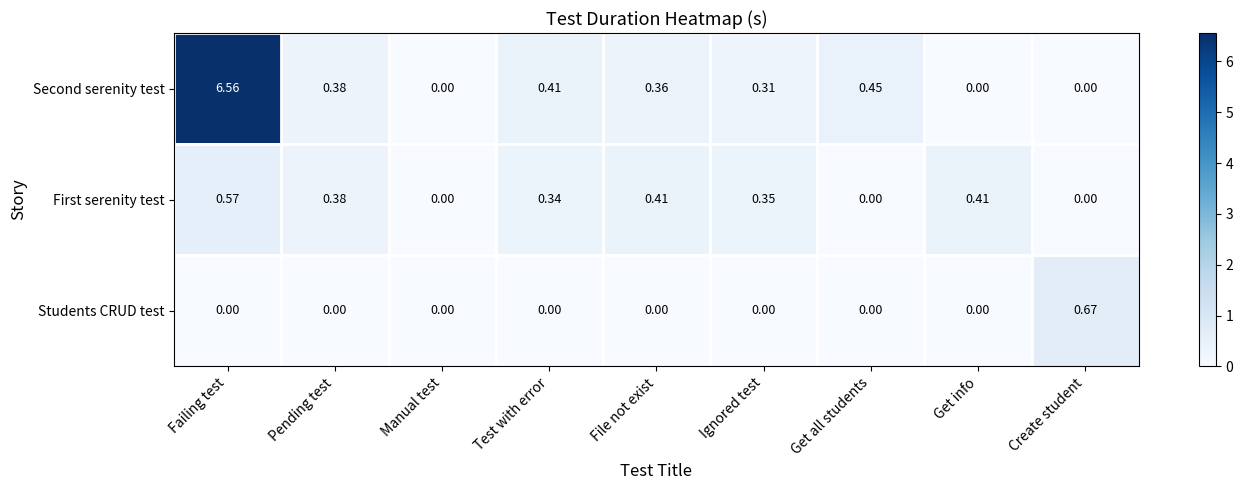

Which series has the largest range (max minus min)?

Second serenity test